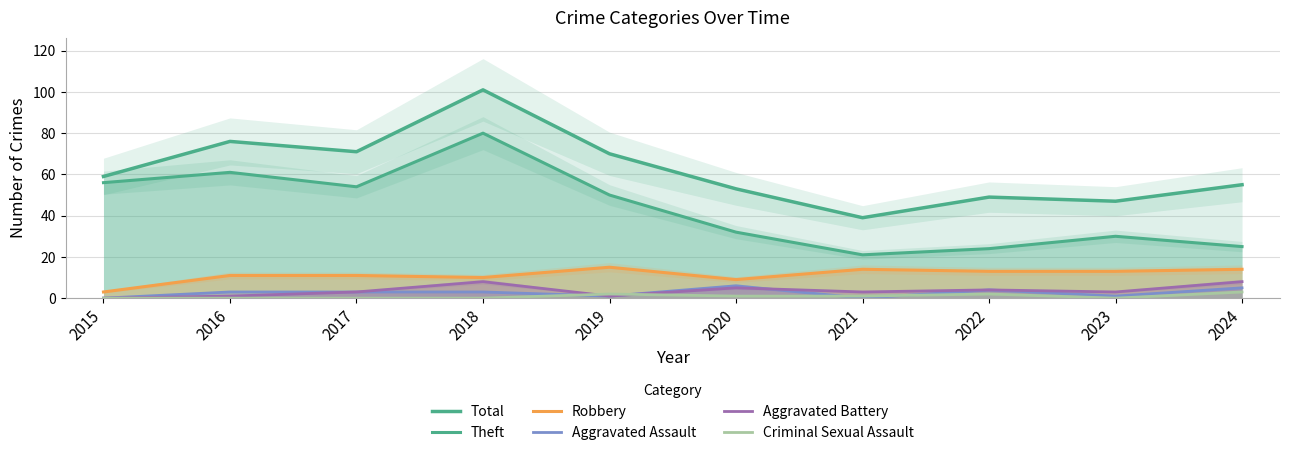

Is it true that Criminal Sexual Assault equals 1 at 2019?

False